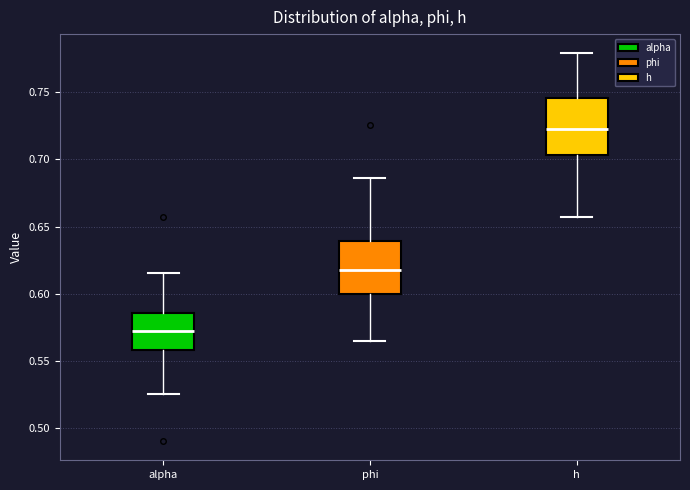

Reading left to right, transcribe this box plot: for each box, give where its median line is, the range the box spans, and where its two whiskers end, as read against the y-axis. The values are not printed on the chart, so give them approximately, as read against the axis.

alpha: median 0.570, box 0.560 to 0.585, whiskers 0.525 to 0.615
phi: median 0.620, box 0.600 to 0.640, whiskers 0.565 to 0.685
h: median 0.720, box 0.705 to 0.745, whiskers 0.655 to 0.780